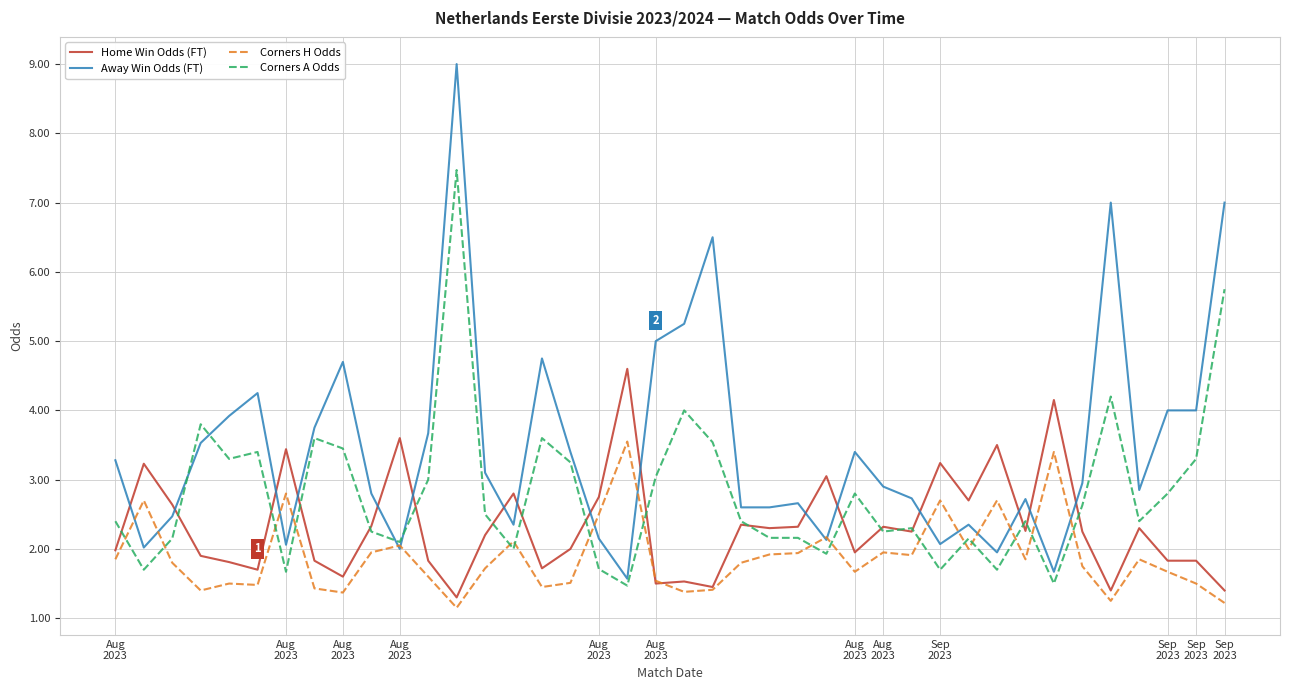

Which series ends up on top after the final intersection of Away Win Odds (FT) and Corners A Odds?

Away Win Odds (FT)